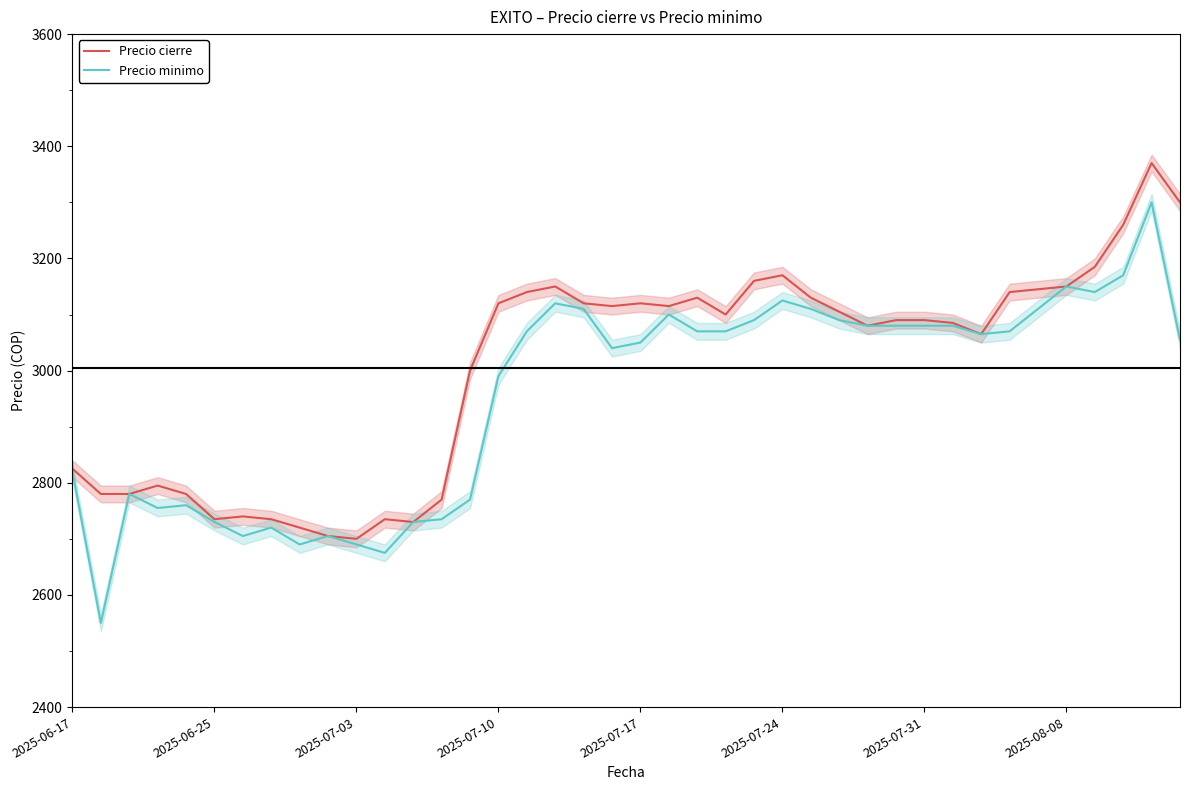

What is the highest value of the Precio minimo series?

3300